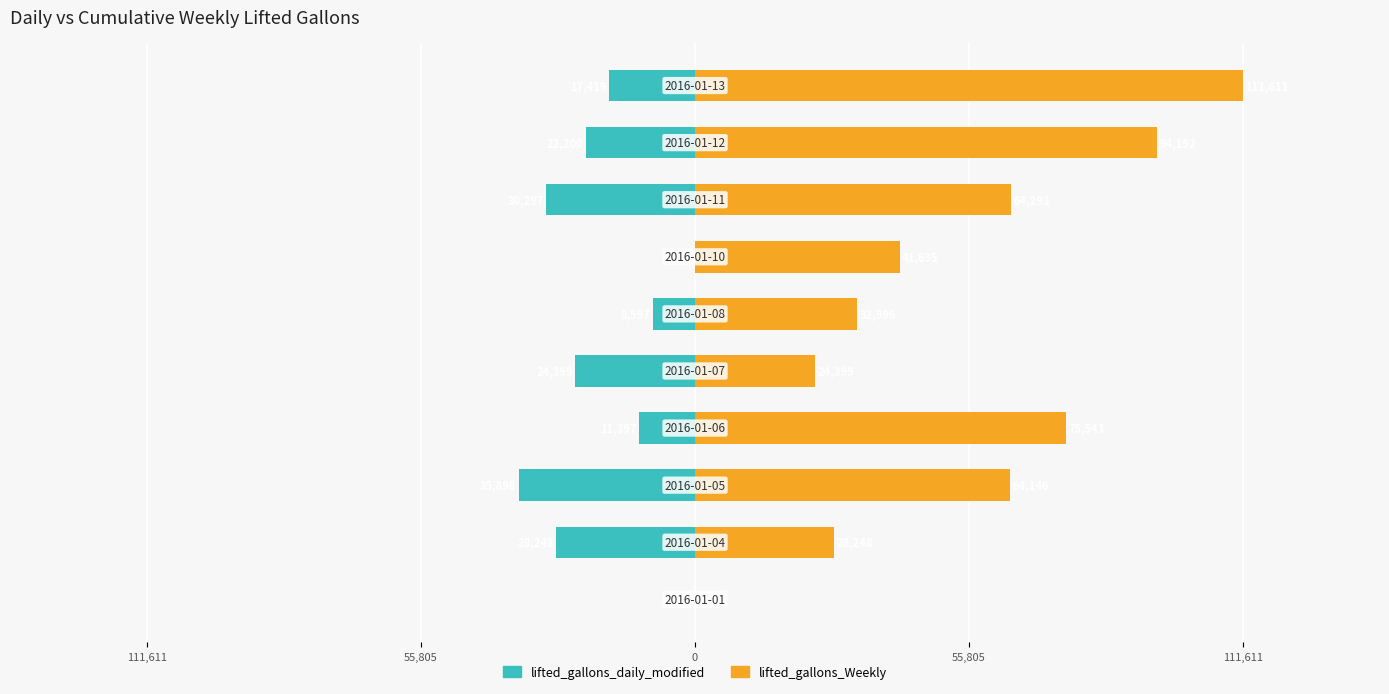

The lifted_gallons_Weekly series shows 28248 at 55,805. True or false?

True